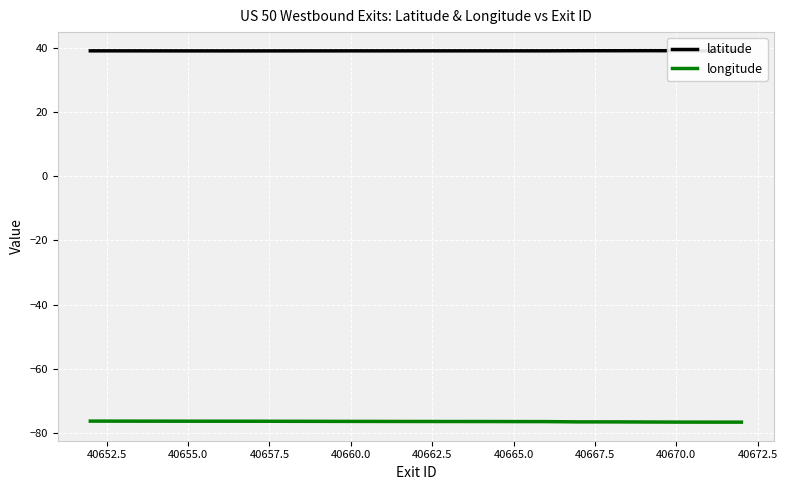

List the series in order of their peak value, highest first.

latitude, longitude